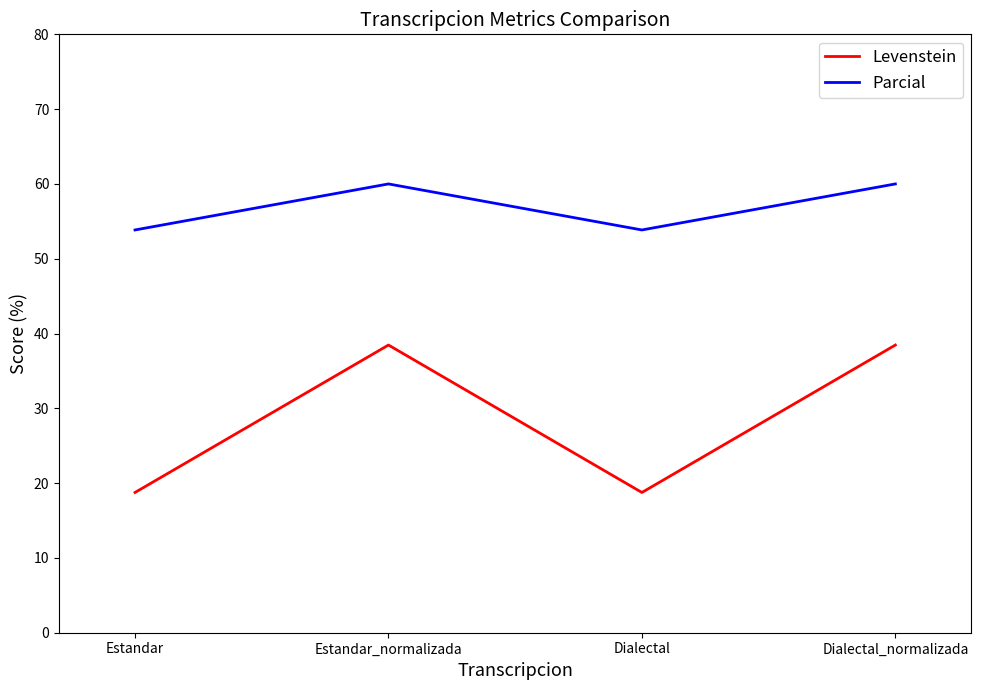

What position from the right is Estandar?

4